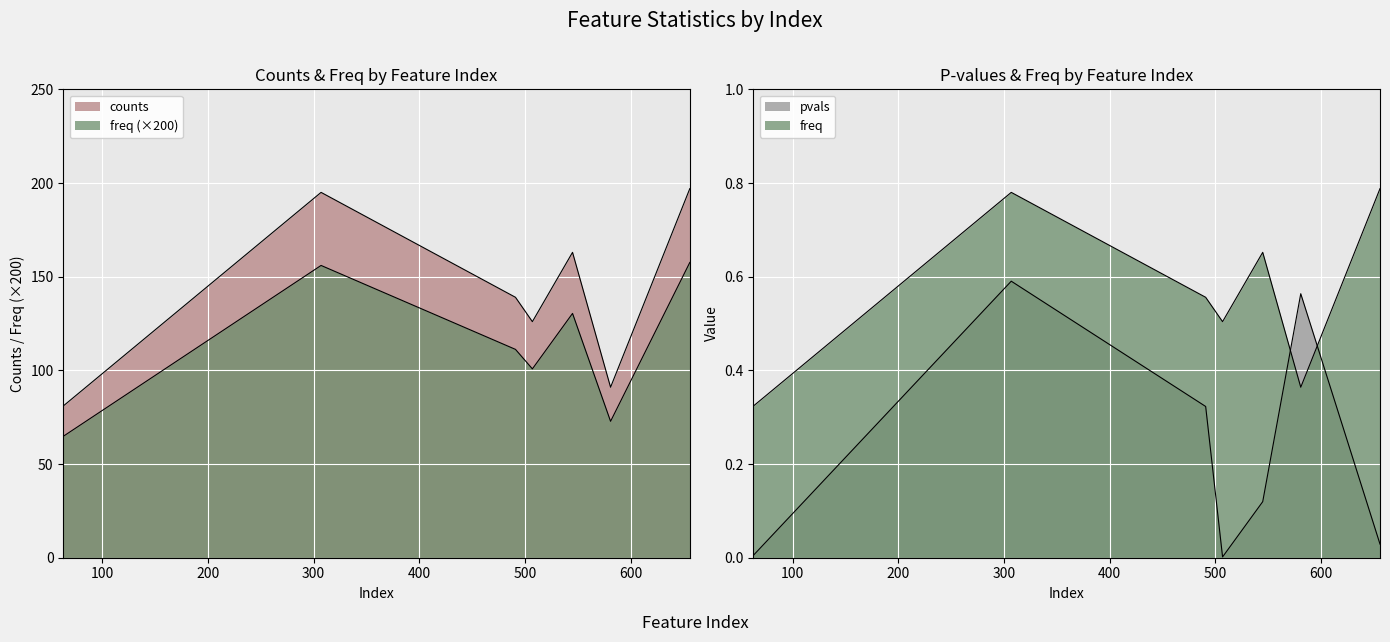

At 507, list the series in order from smallest to largest.

pvals, freq, counts